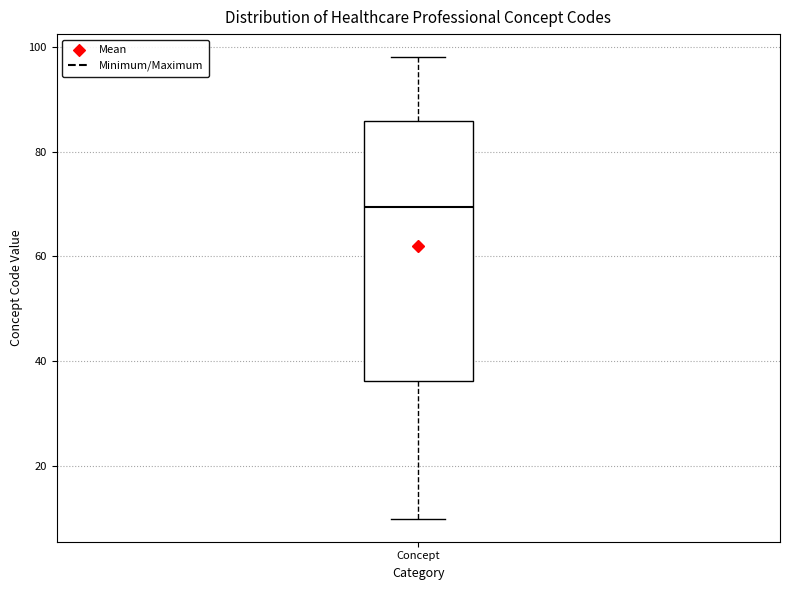

Transcribe this box plot: give where the median line is, the range the box spans, and where the two whiskers end, as read against the y-axis. The values are not printed on the chart, so give them approximately, as read against the axis.

median 70, box 36 to 86, whiskers 10 to 98